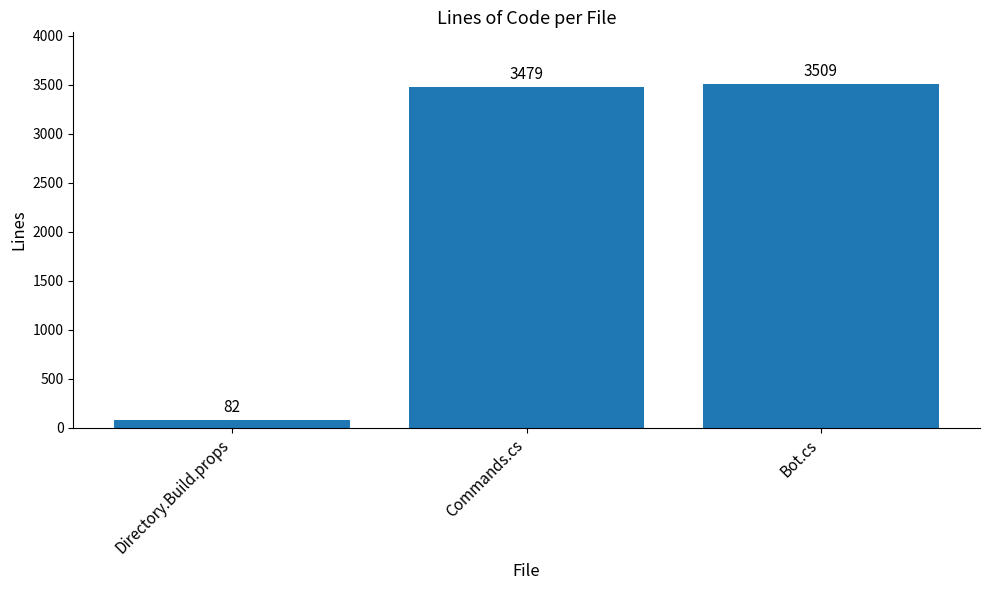

What is the value of the 3rd bar from the left?

3509